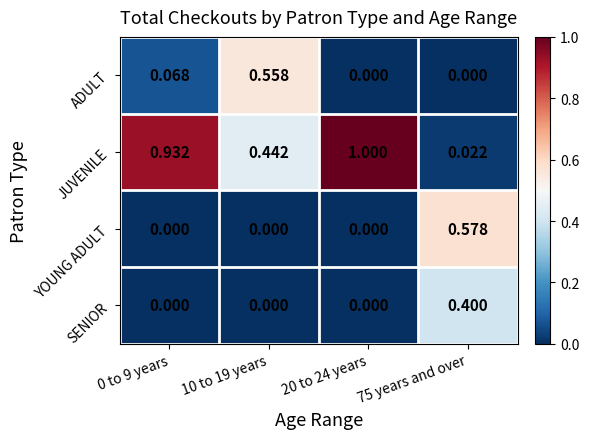

Rank the series by their maximum value, from lowest to highest.

SENIOR, ADULT, YOUNG ADULT, JUVENILE